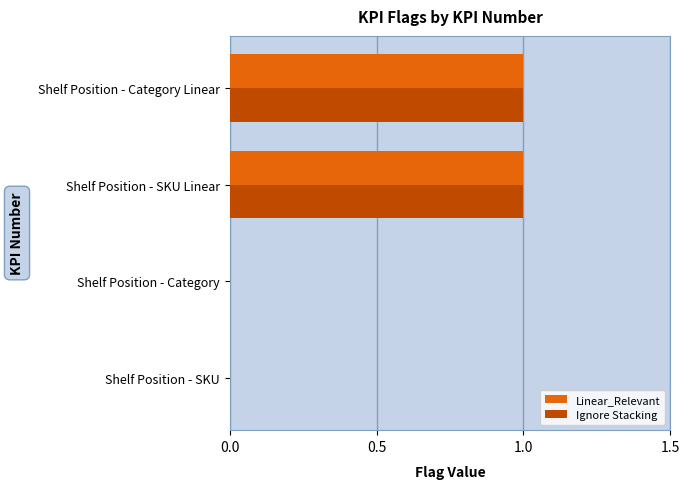

True or false: Ignore Stacking has a value of 1 at Shelf Position - SKU Linear.

True